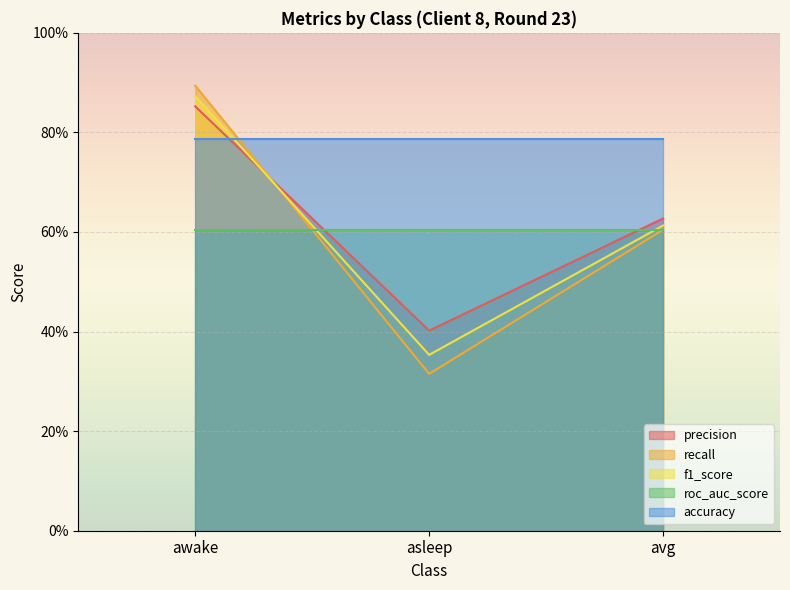

Does the chart display data point markers on the line(s)?

No